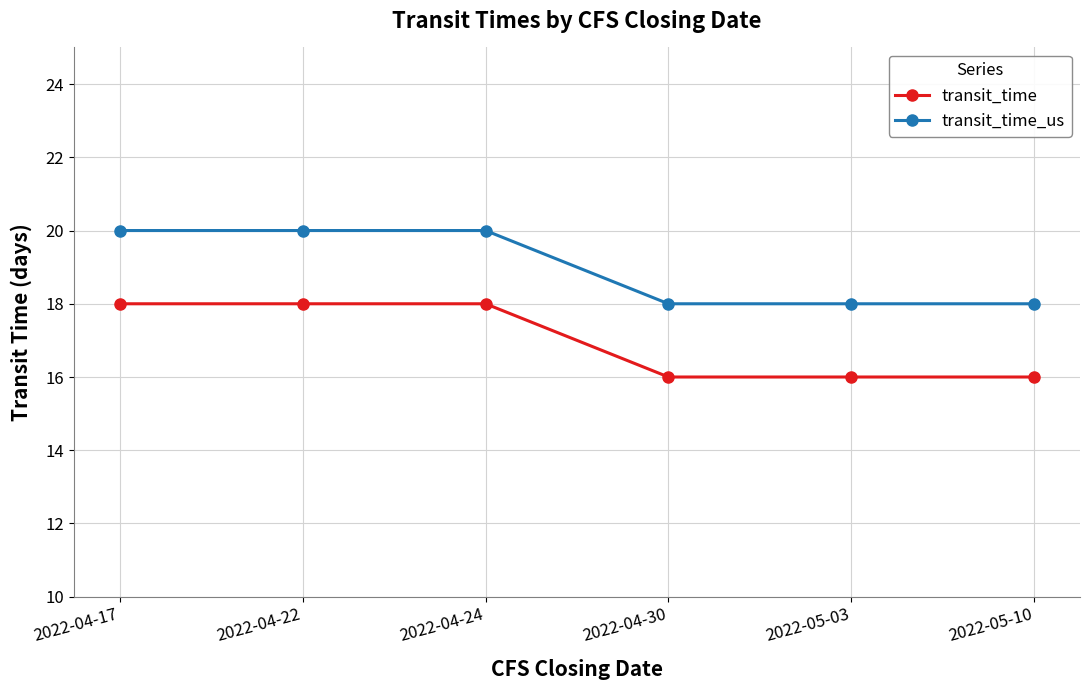

True or false: transit_time_us has a value of 20 at 2022-04-24.

True